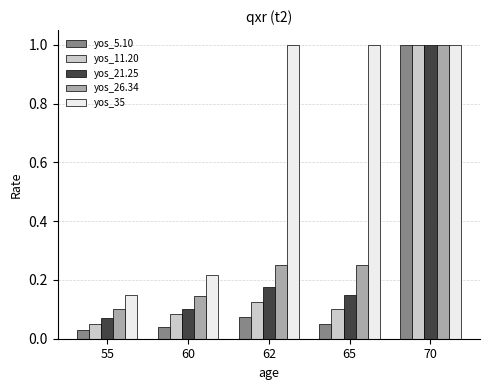

True or false: yos_5.10 has a value of 0.1 at 65.

True